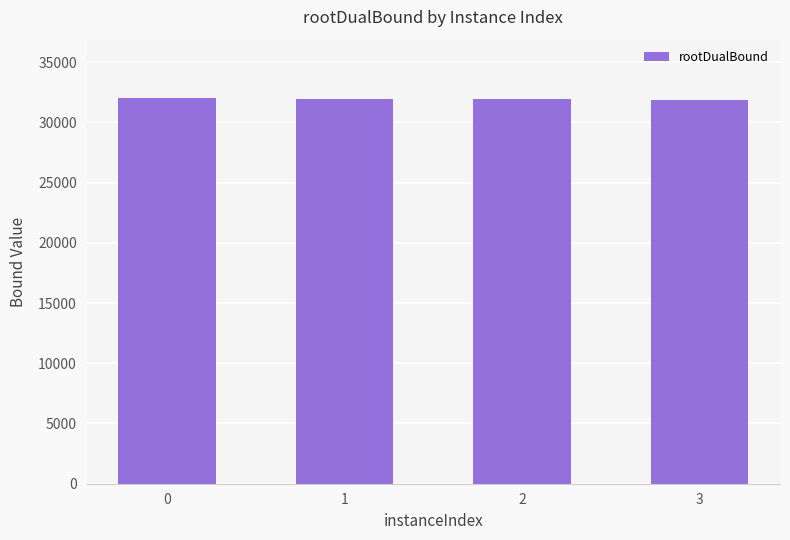

How many bars are there in total?

4